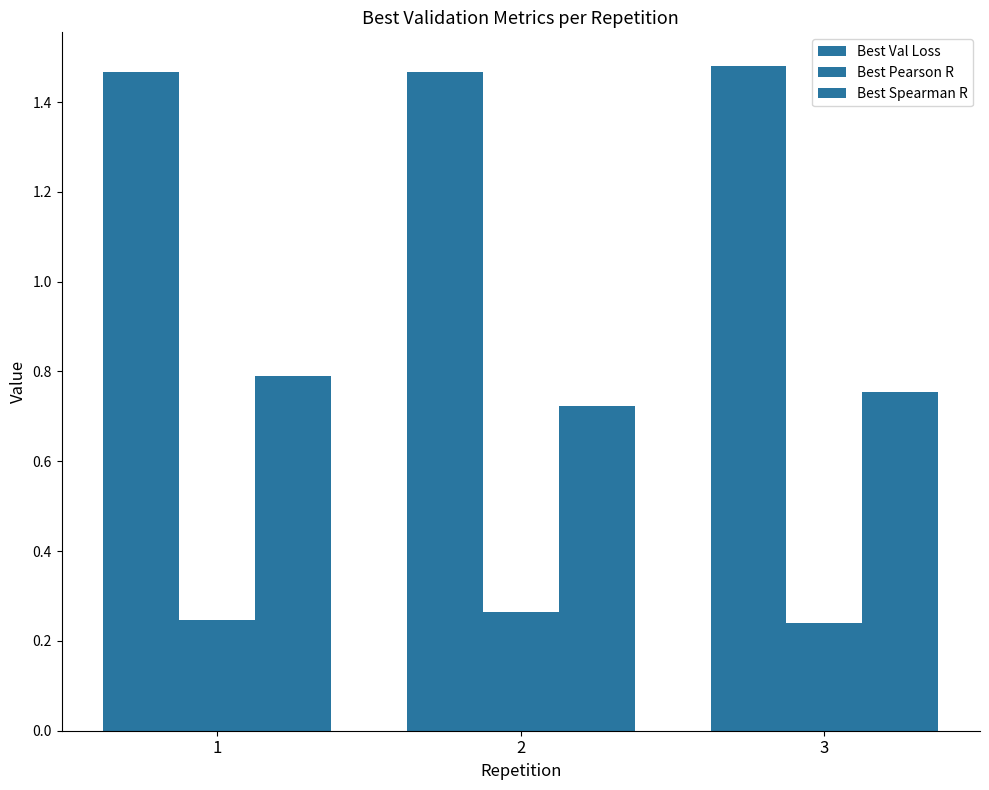

How many groups of bars are there?

3